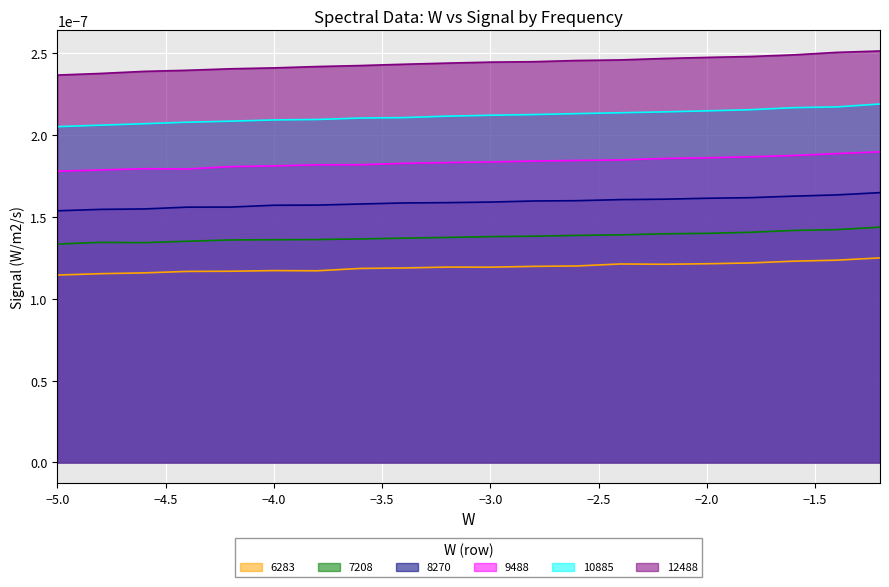

What are all the series names shown in the legend?

6283, 7208, 8270, 9488, 10885, 12488